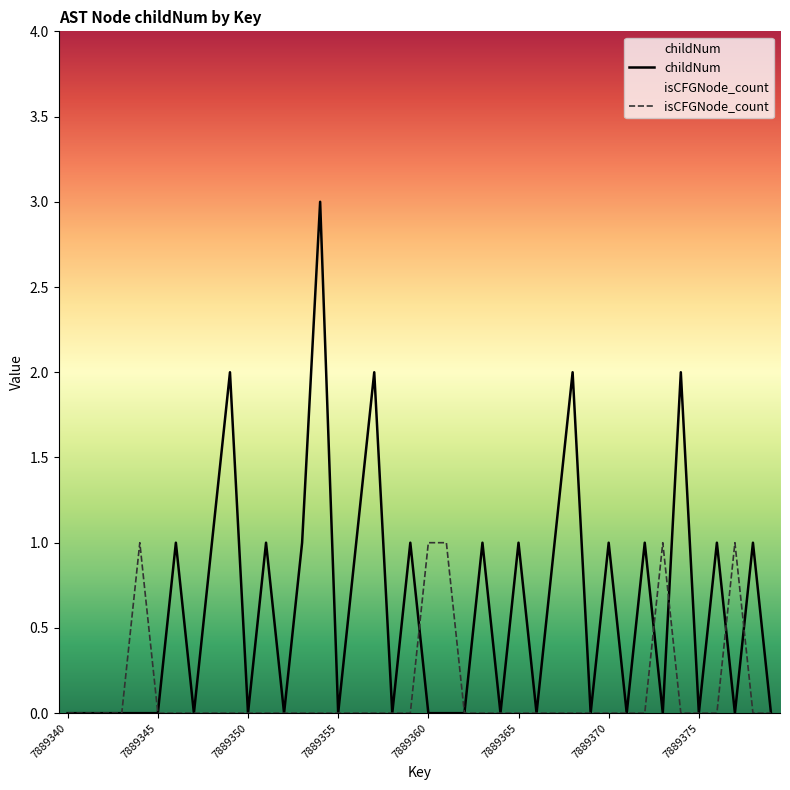

Which series has the largest total across all categories?

childNum